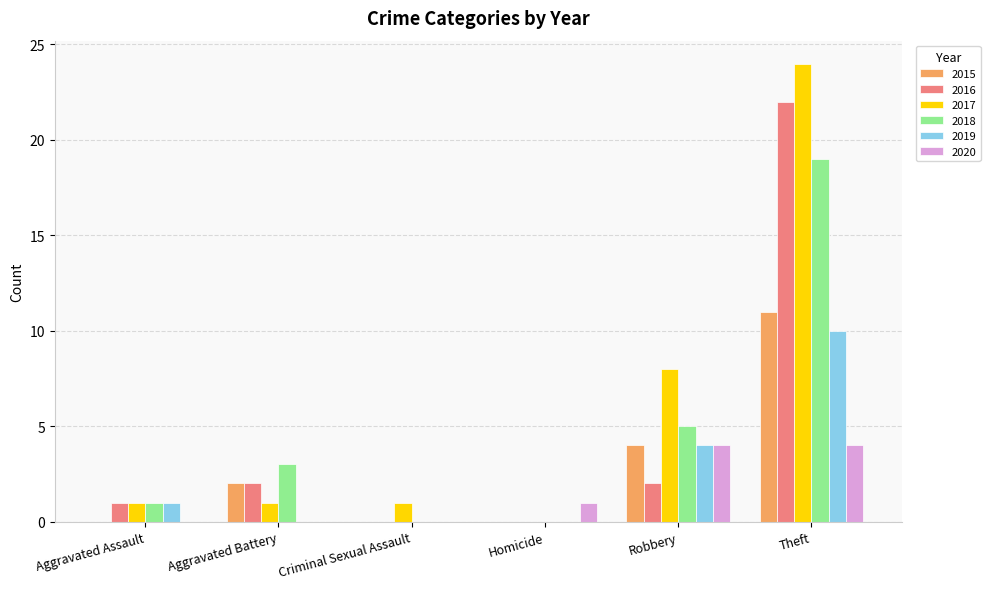

At which category does the chart reach its peak across all series?

Theft